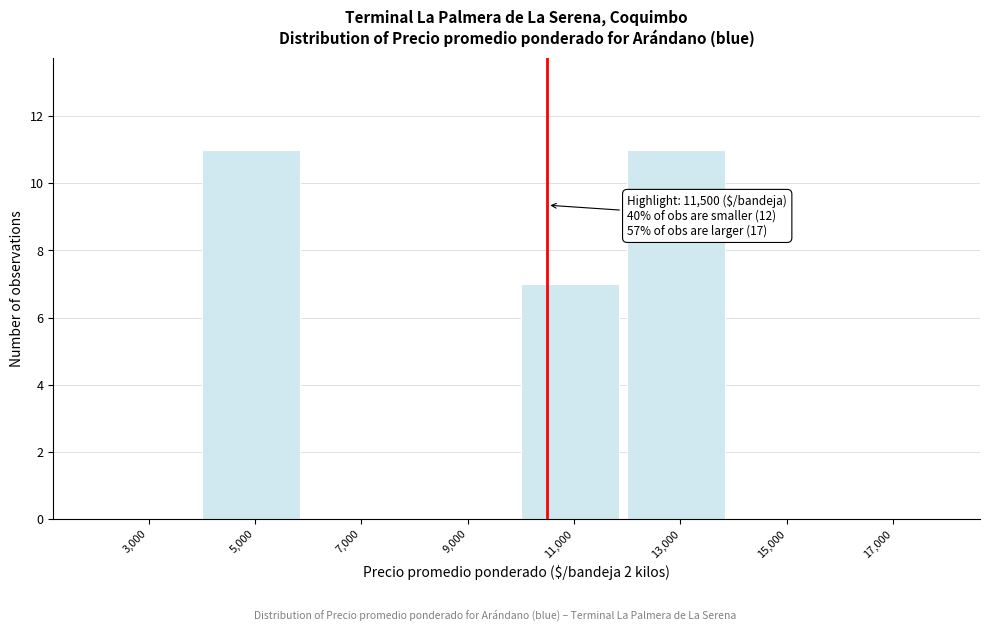

Reading right to left, transcribe all the data shown in this chart.

17,000=0	15,000=0	13,000=11	11,000=7	9,000=0	7,000=0	5,000=11	3,000=0